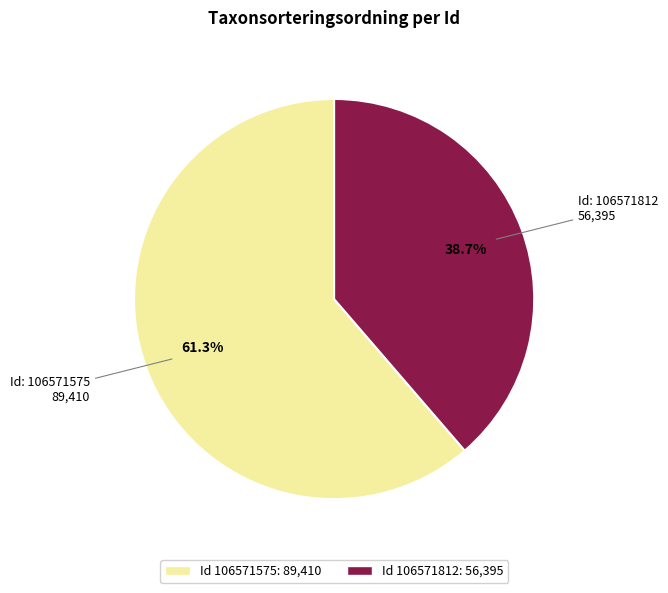

Is there any slice that represents more than half of the pie?

Yes